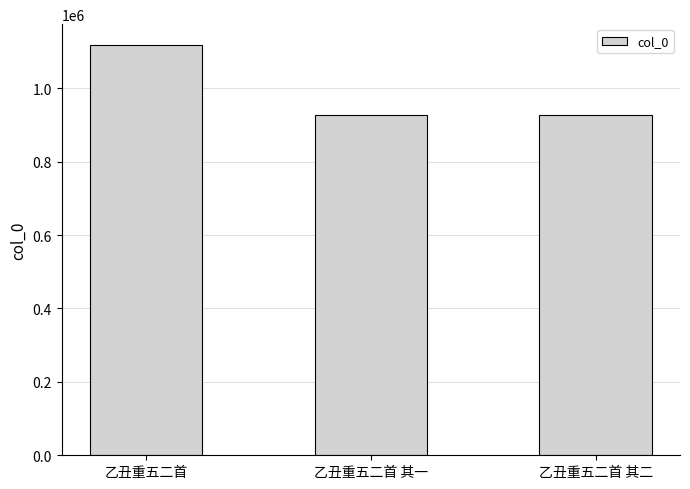

What value does the data have at 乙丑重五二首 其二?

928222